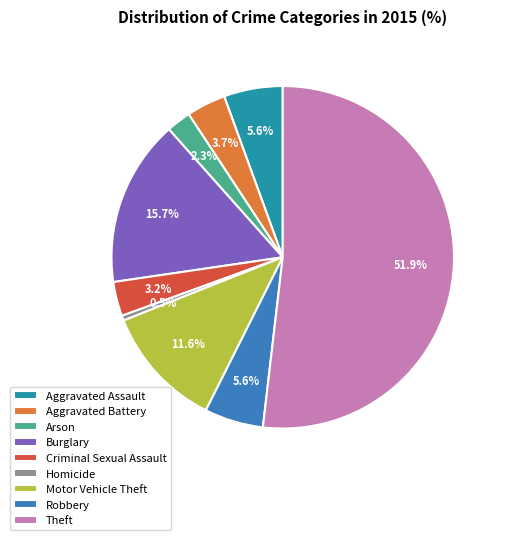

What is the smallest slice in the pie chart?

Homicide